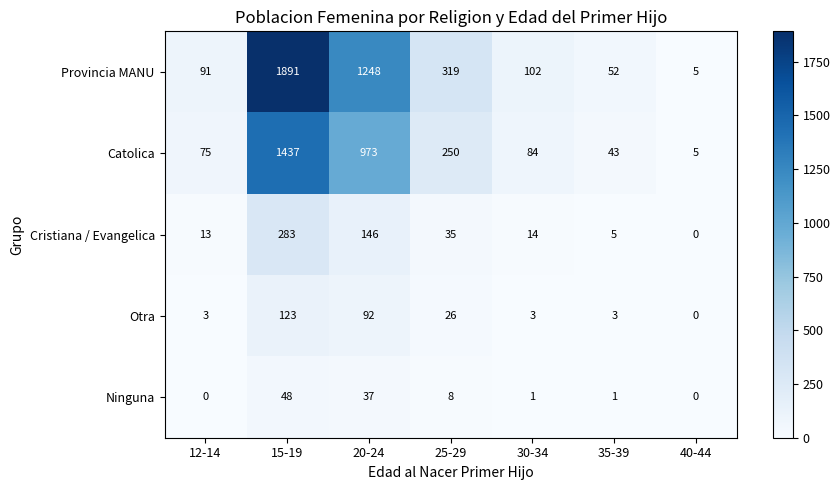

At which category does the chart reach its peak across all series?

15-19